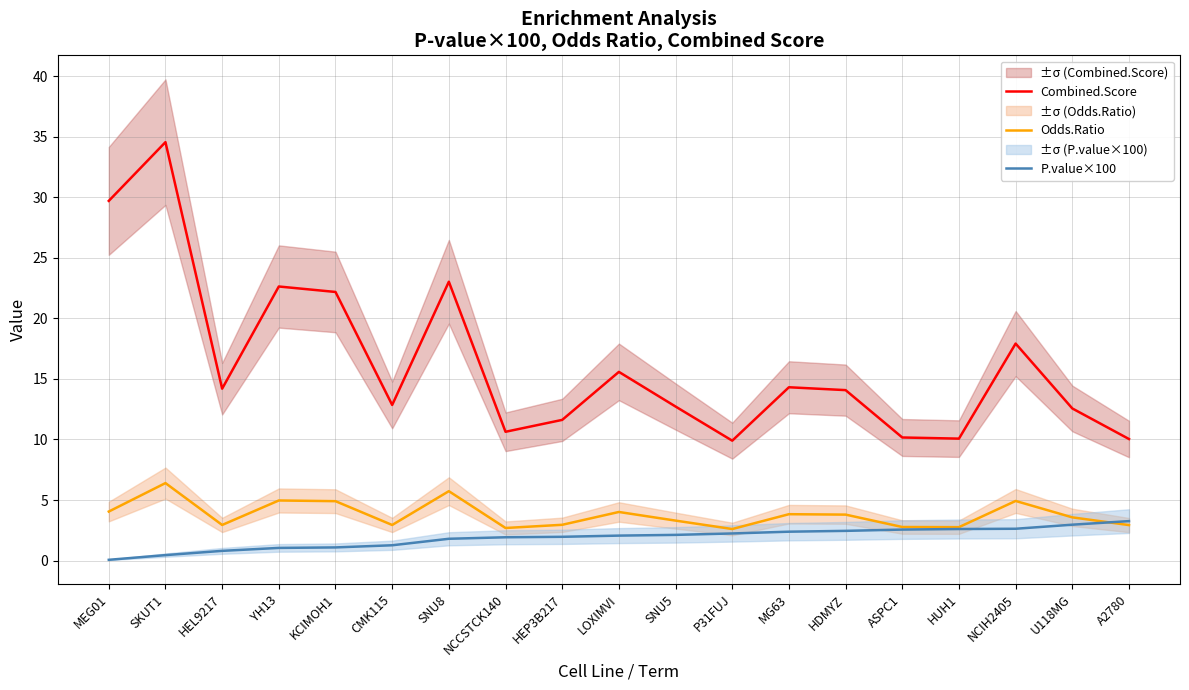

What are all the series names shown in the legend?

Combined.Score, Odds.Ratio, P.value×100